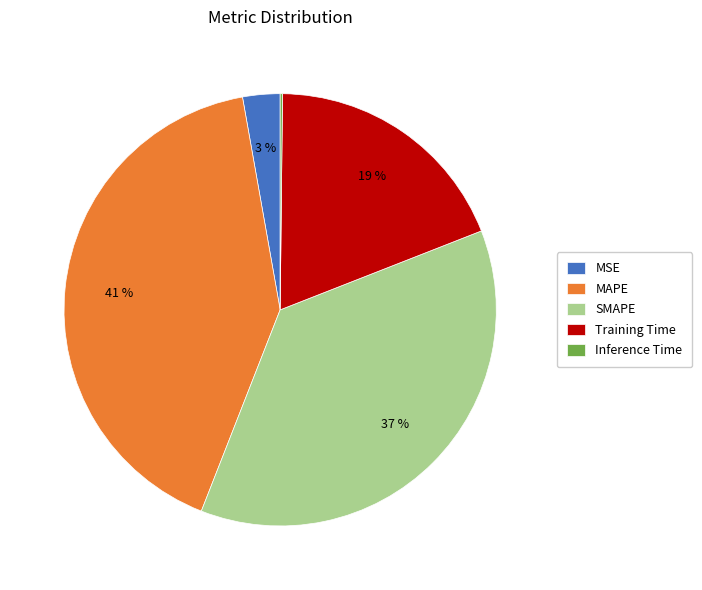

Is there any slice that represents more than half of the pie?

No